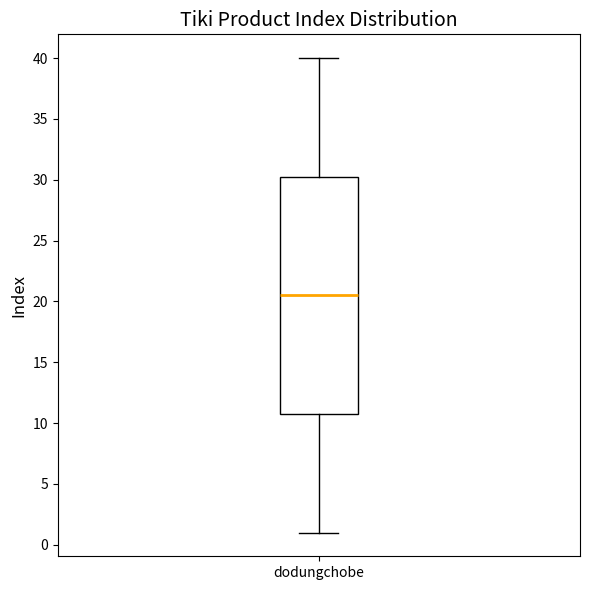

Read this box plot against the y-axis: the position of the median line, the range covered by the box, and the ends of both whiskers. The values are not printed on the chart, so give them approximately, as read against the axis.

median 20.5, box 11.0 to 30.5, whiskers 1.0 to 40.0